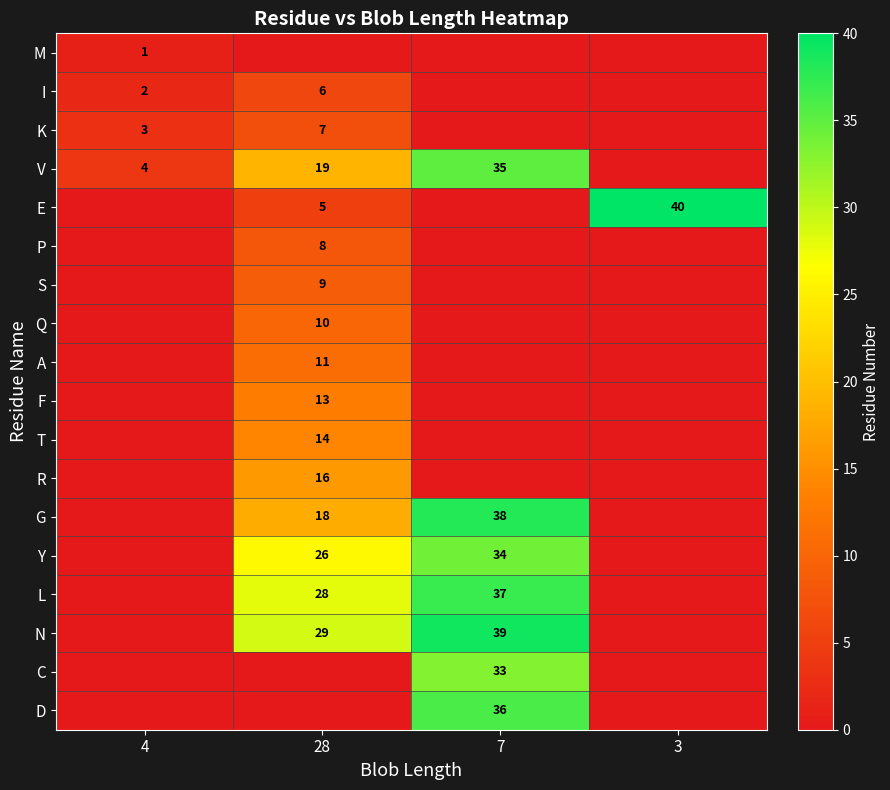

Count the number of categories in the chart.

4